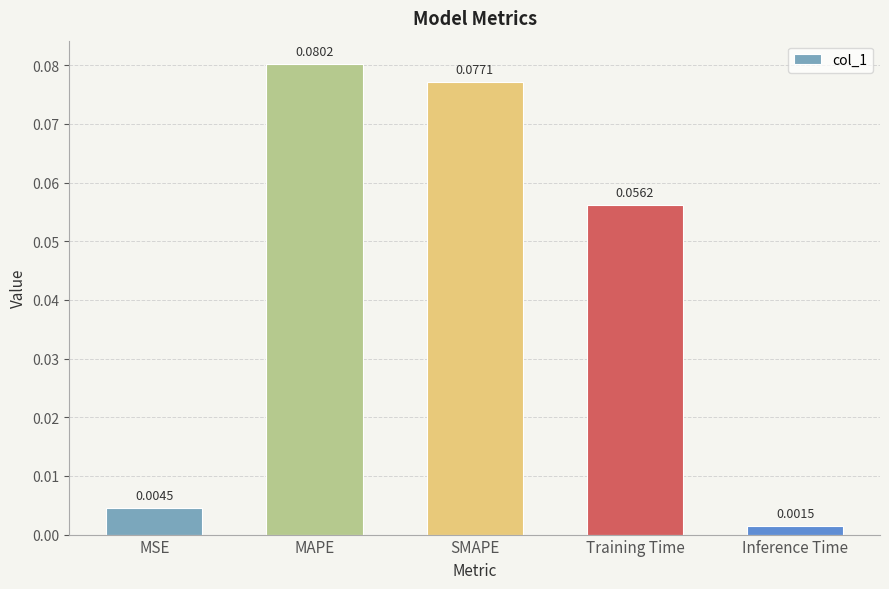

At which category does the chart reach its peak across all series?

MAPE